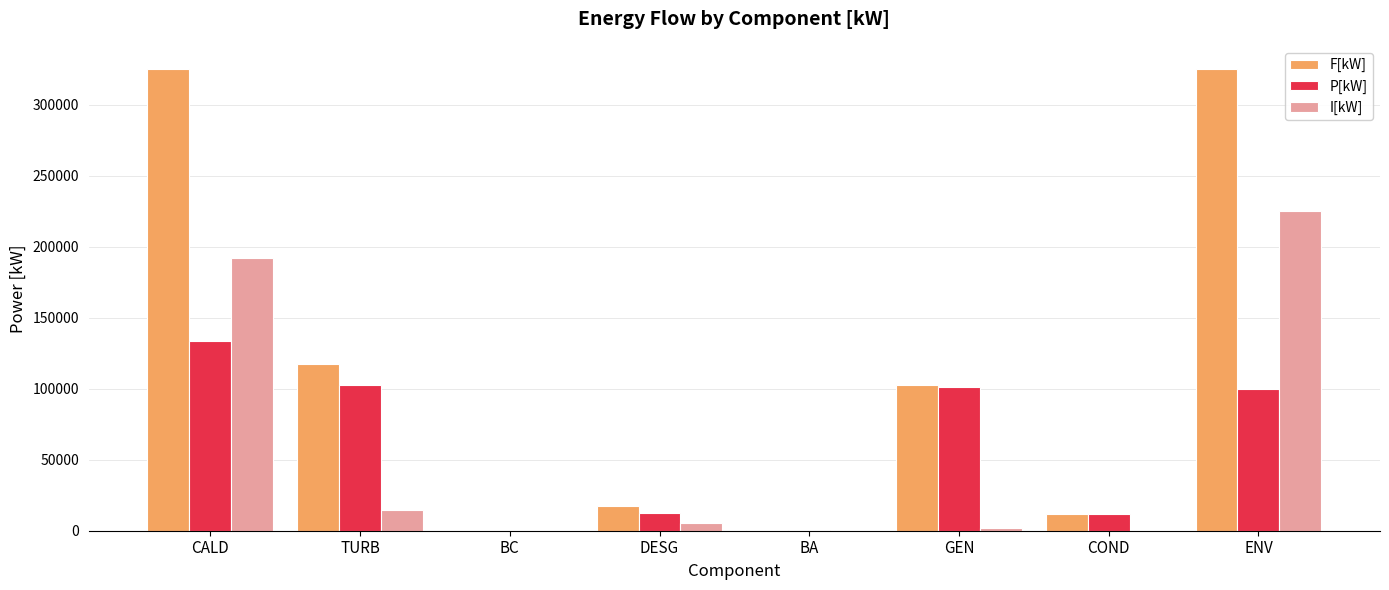

Which series changed the most between BA and GEN?

F[kW]